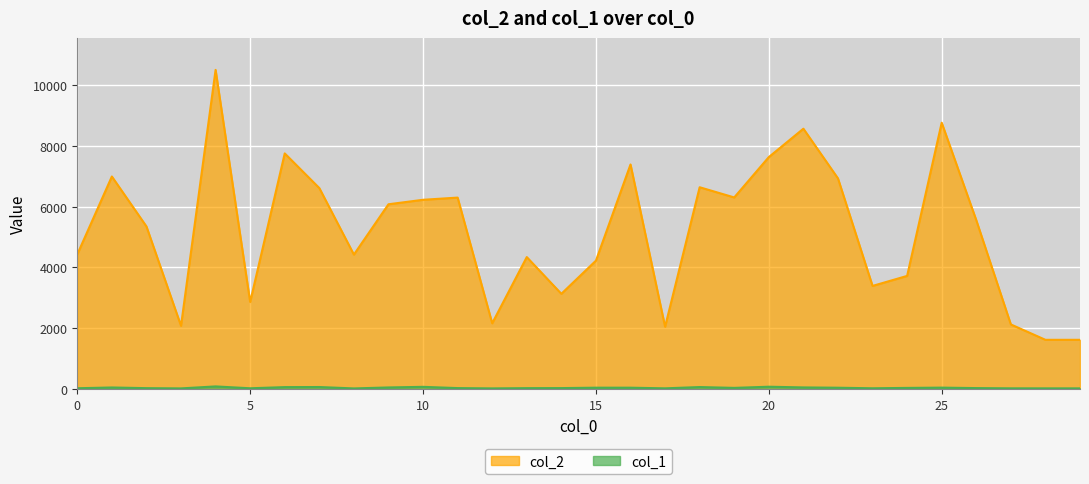

Rank the series at 28 from highest to lowest value.

col_2, col_1